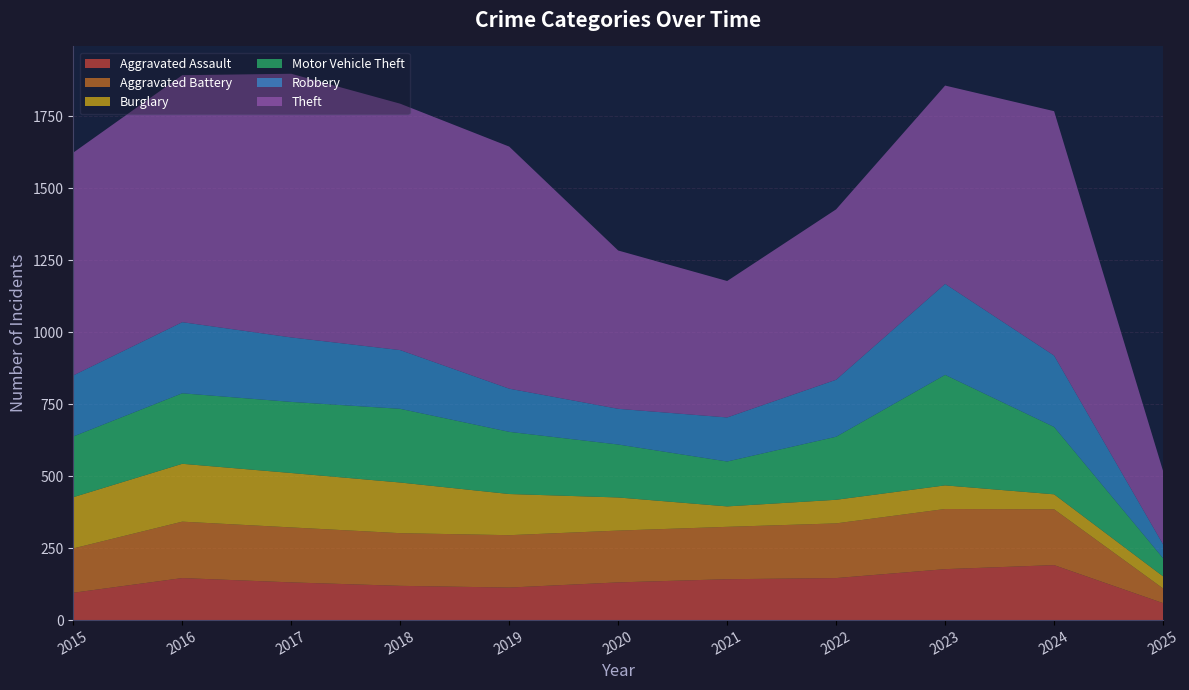

Reading right to left, extract all data points from this chart.

Aggravated Assault: 2025=59	2024=191	2023=177	2022=146	2021=142	2020=131	2019=113	2018=119	2017=131	2016=146	2015=95
Aggravated Battery: 2025=51	2024=194	2023=209	2022=190	2021=182	2020=180	2019=182	2018=183	2017=191	2016=196	2015=154
Burglary: 2025=42	2024=52	2023=82	2022=82	2021=71	2020=115	2019=143	2018=176	2017=189	2016=201	2015=178
Motor Vehicle Theft: 2025=63	2024=234	2023=384	2022=219	2021=156	2020=184	2019=216	2018=256	2017=247	2016=245	2015=211
Robbery: 2025=48	2024=248	2023=316	2022=198	2021=153	2020=124	2019=150	2018=204	2017=224	2016=247	2015=212
Theft: 2025=255	2024=849	2023=689	2022=592	2021=474	2020=550	2019=841	2018=856	2017=916	2016=858	2015=774